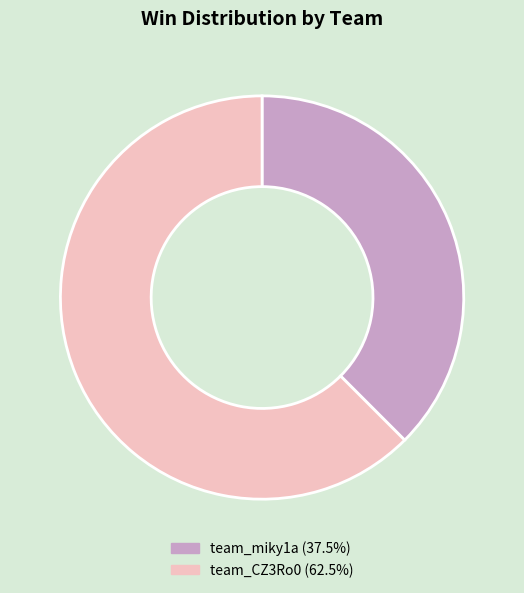

Is the sum of team_miky1a and team_CZ3Ro0 greater than half?

Yes